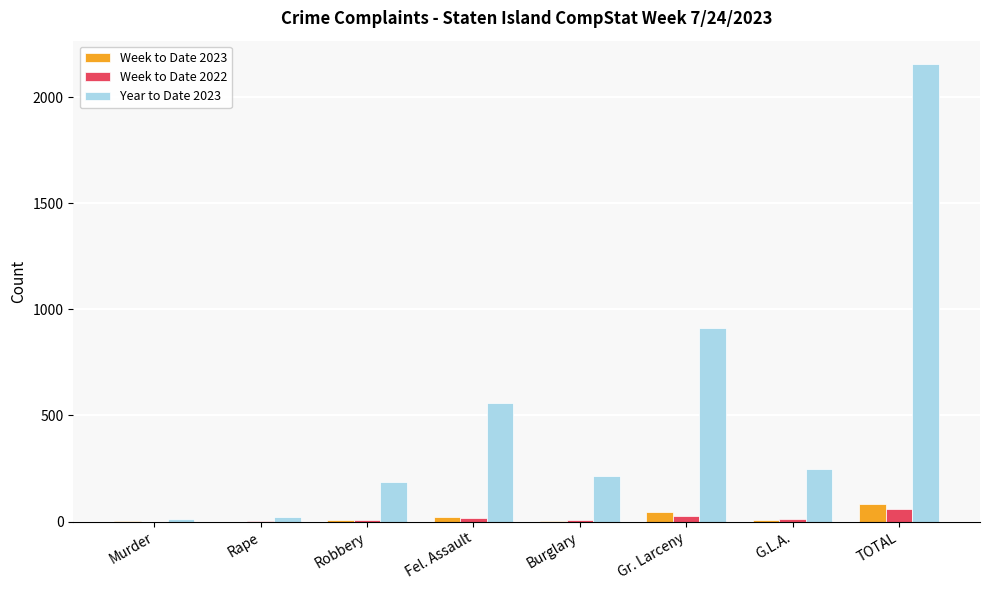

What is the sum of all Year to Date 2023 values?

4316